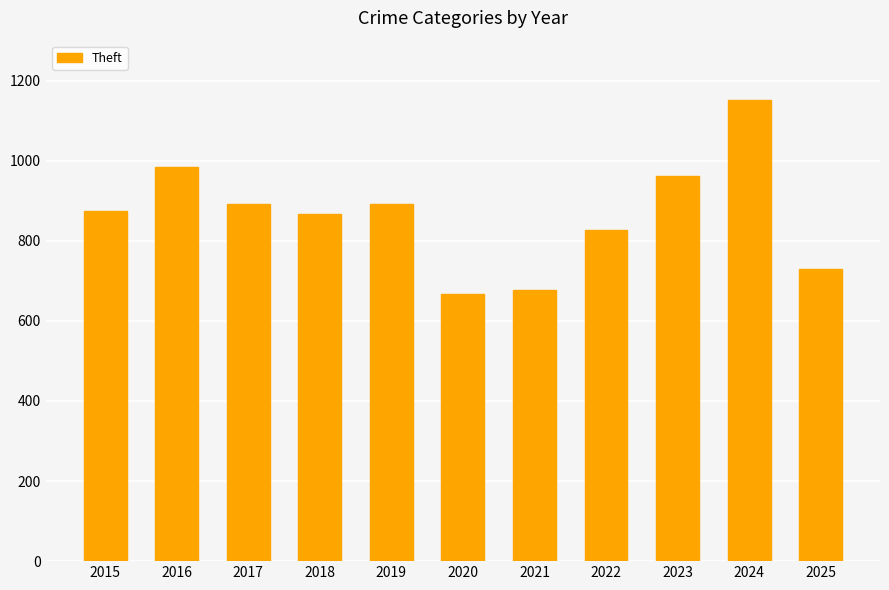

What is the value of the 7th bar from the left?

678